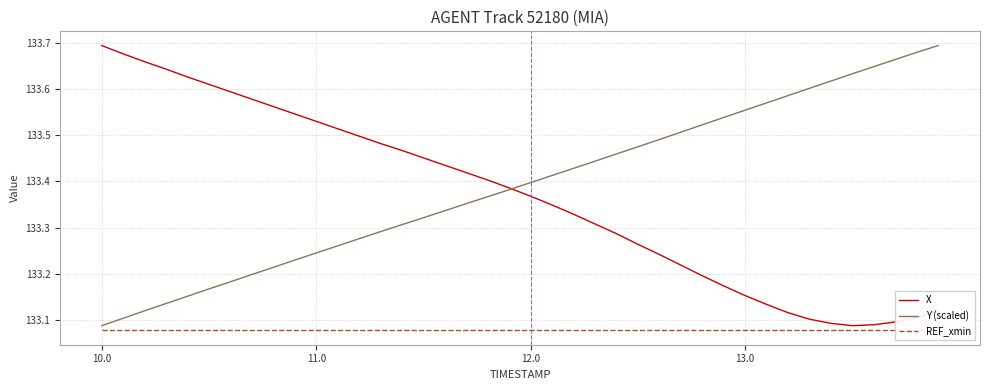

Where is Y (scaled) nearest to the value 133?

10.0